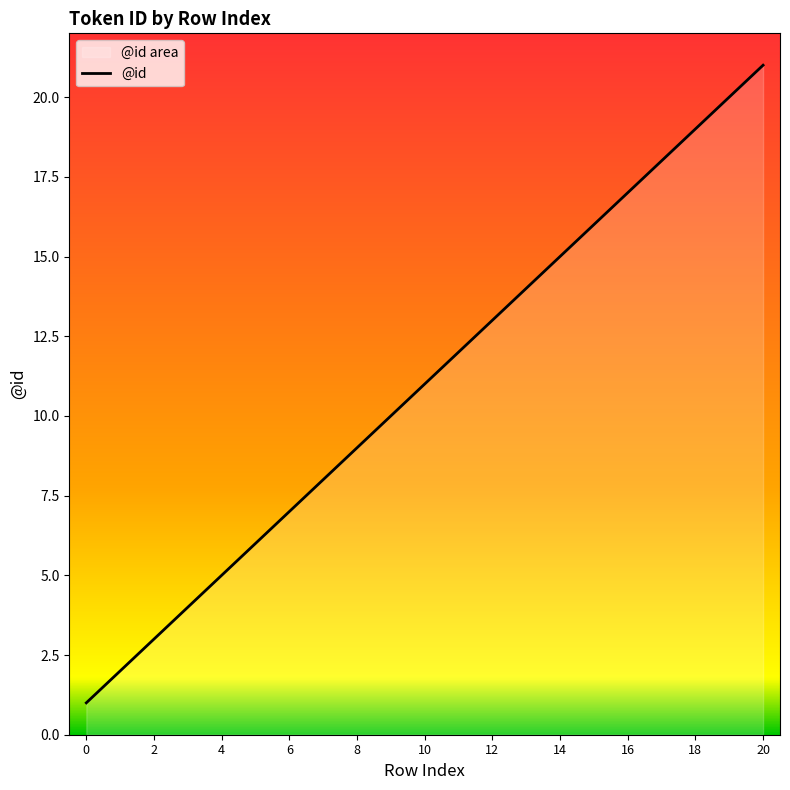

True or false: the data shows 17 at 16.

True